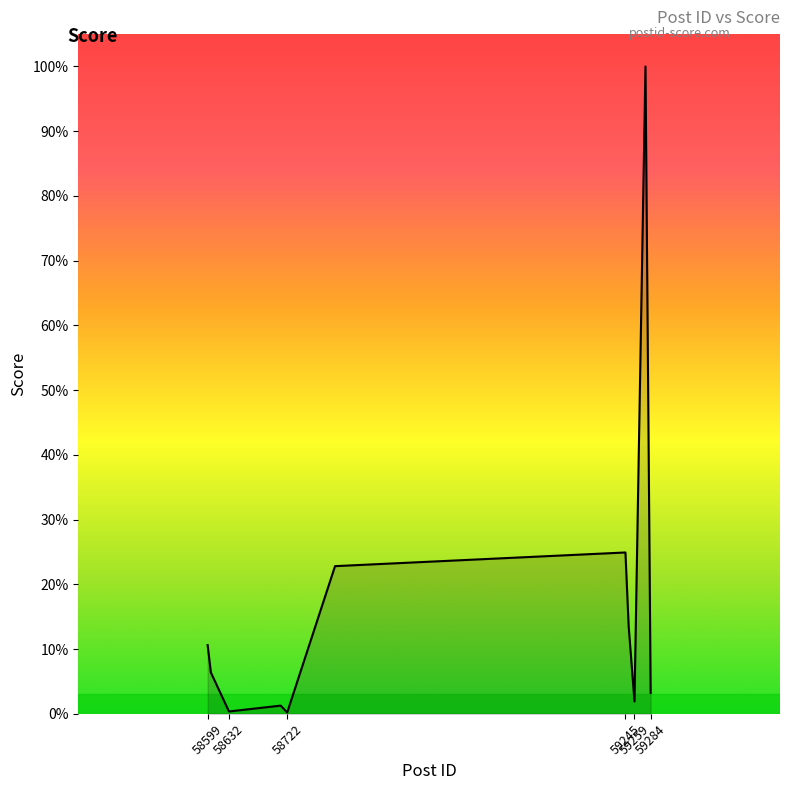

Rank the categories by value from lowest to highest.

58722, 58632, 58712, 59259, 59284, 58604, 58599, 59250, 58796, 59245, 59276